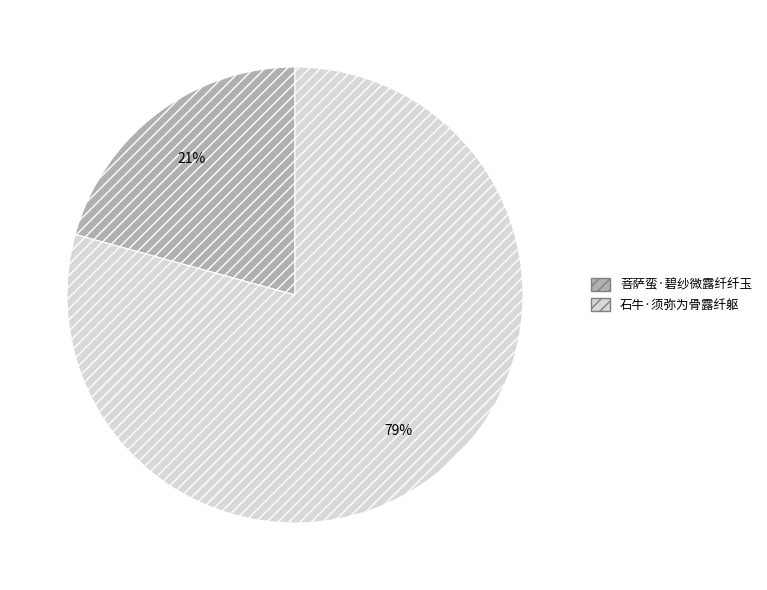

To the nearest percent, what is the combined percentage of 菩萨蛮·碧纱微露纤纤玉 and 石牛·须弥为骨露纤躯?

100%